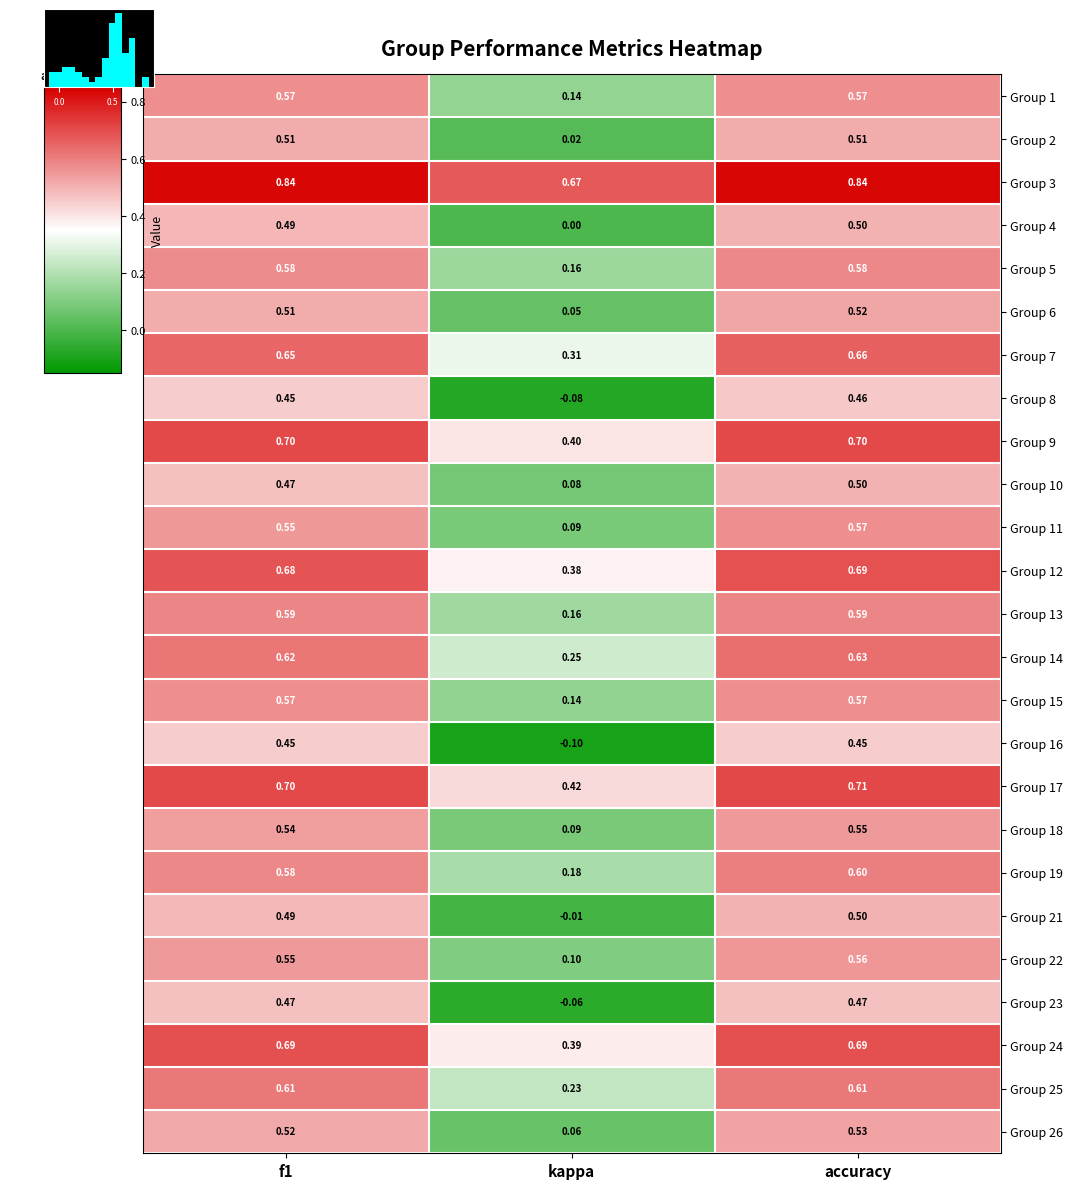

At which category is the sum across all series the highest?

accuracy